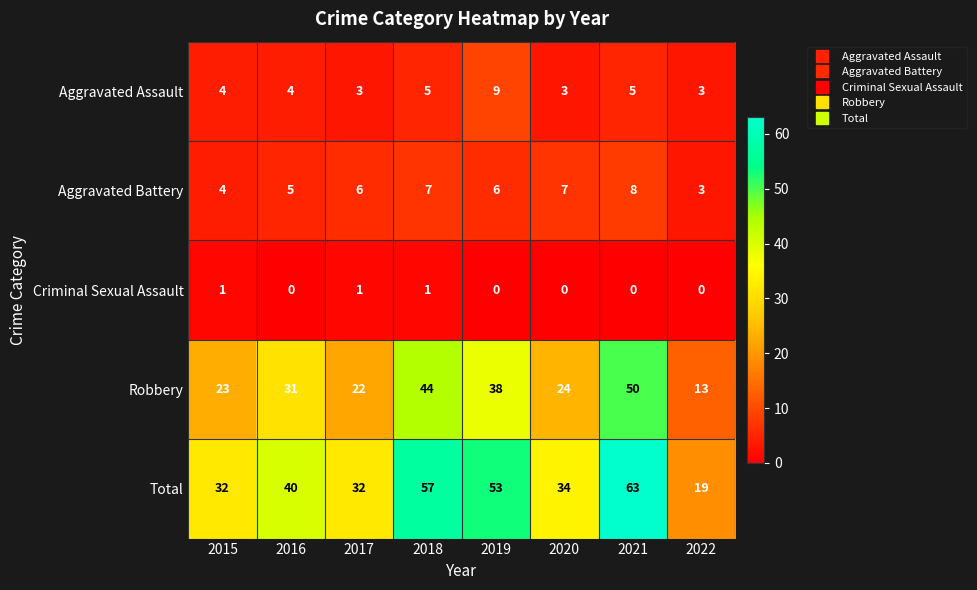

The Criminal Sexual Assault series shows 1 at 2019. True or false?

False